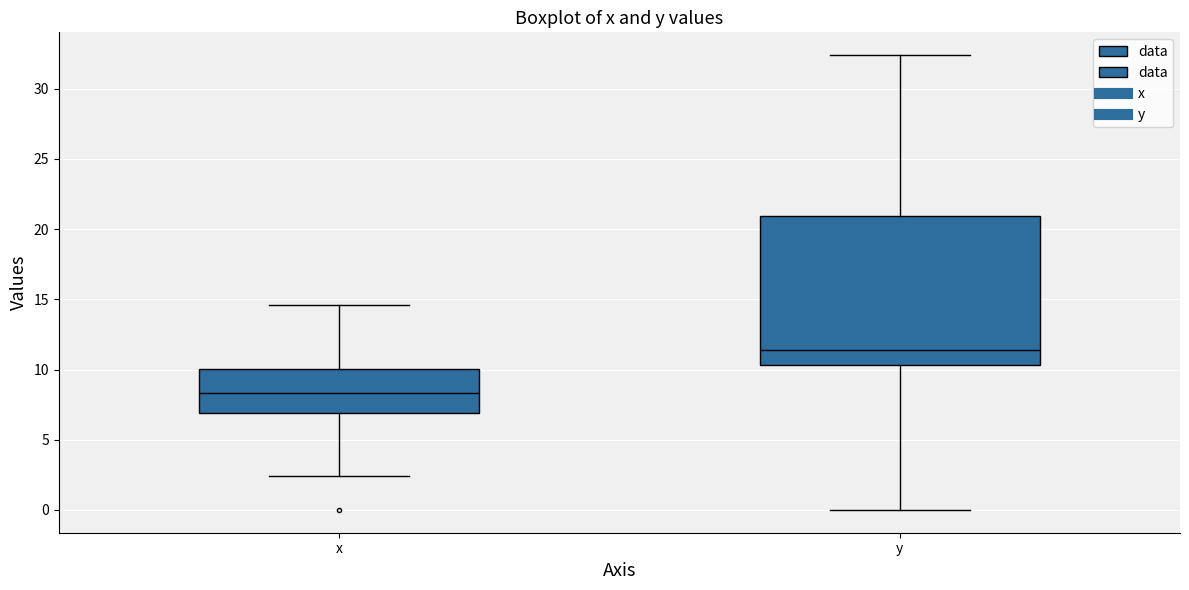

Where is the lower edge of the box for y on the y-axis? The values are not printed on the chart, so give them approximately, as read against the axis.

10.5